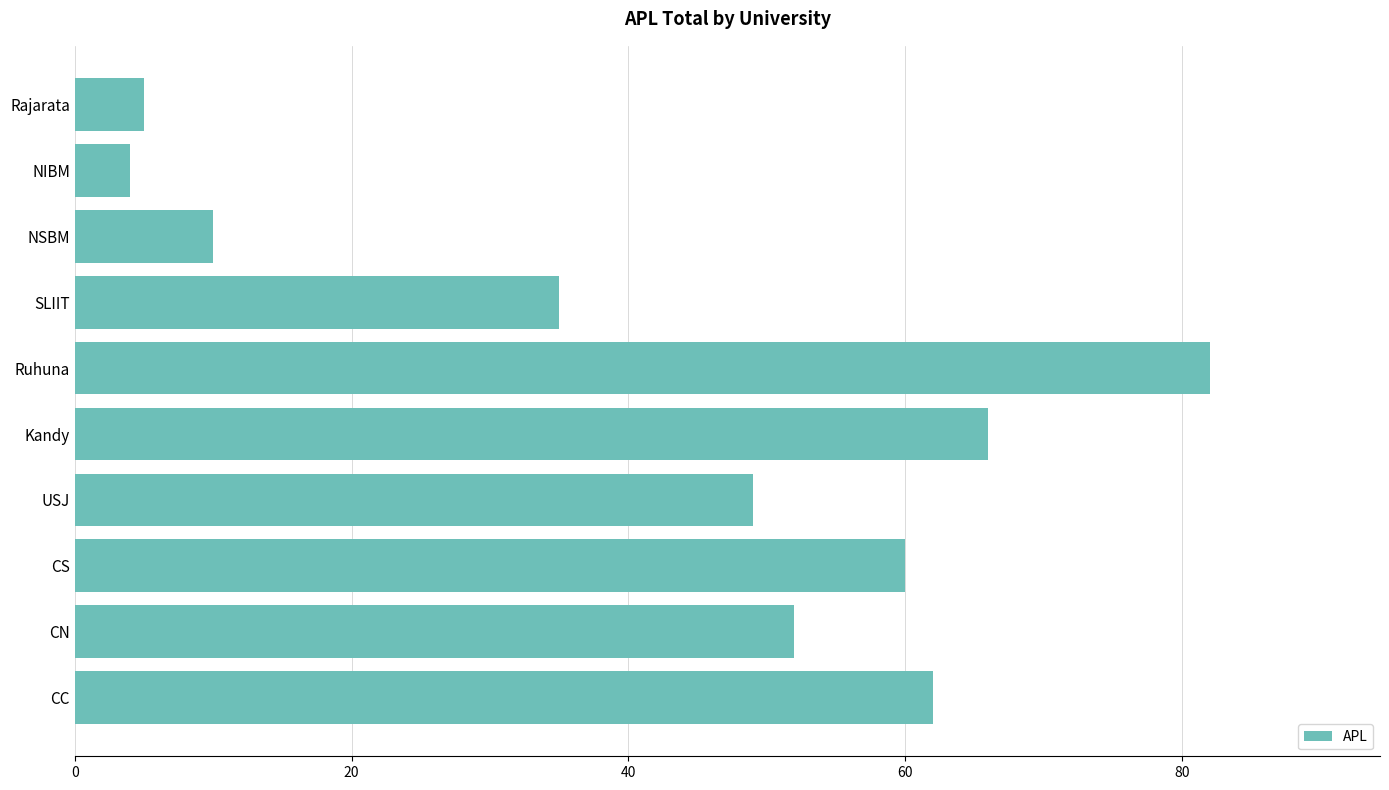

What is the smallest value displayed?

4